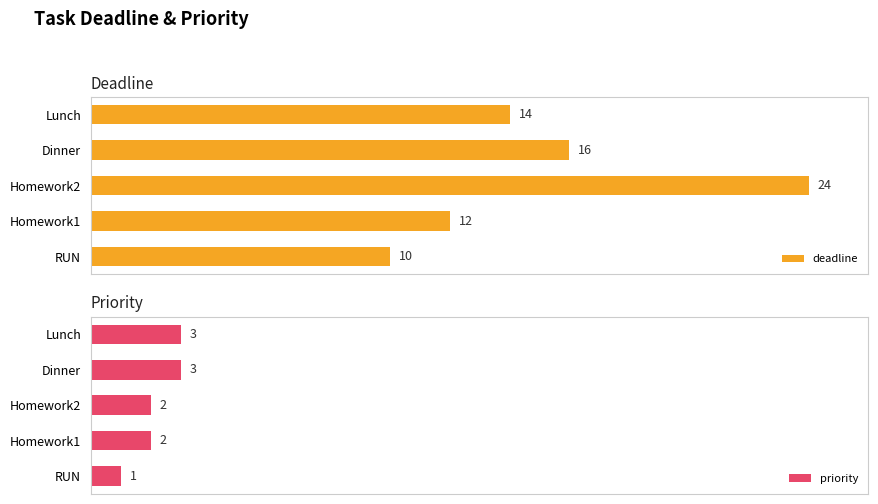

List the labels in order of deadline value, smallest first.

RUN, Homework1, Lunch, Dinner, Homework2